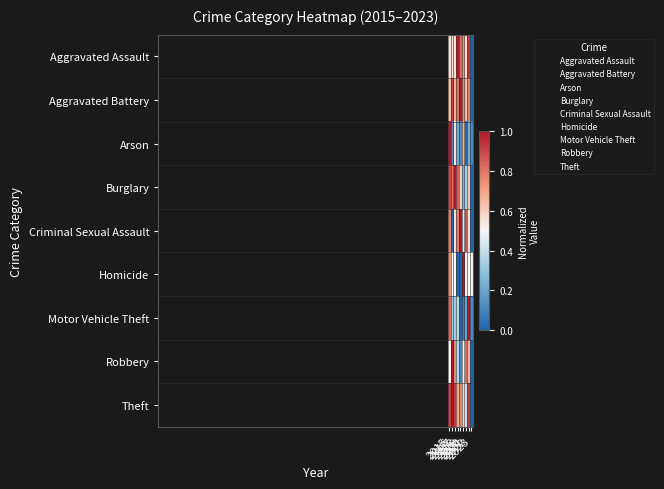

Count the number of categories in the chart.

9